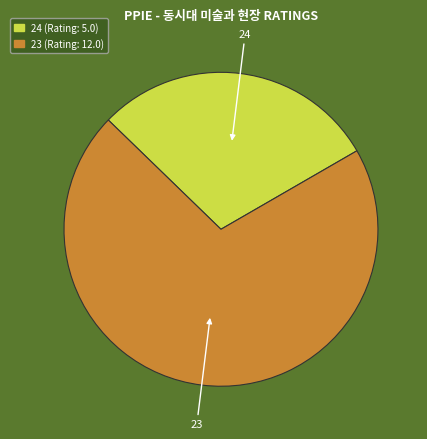

Is there a majority slice in this chart?

Yes